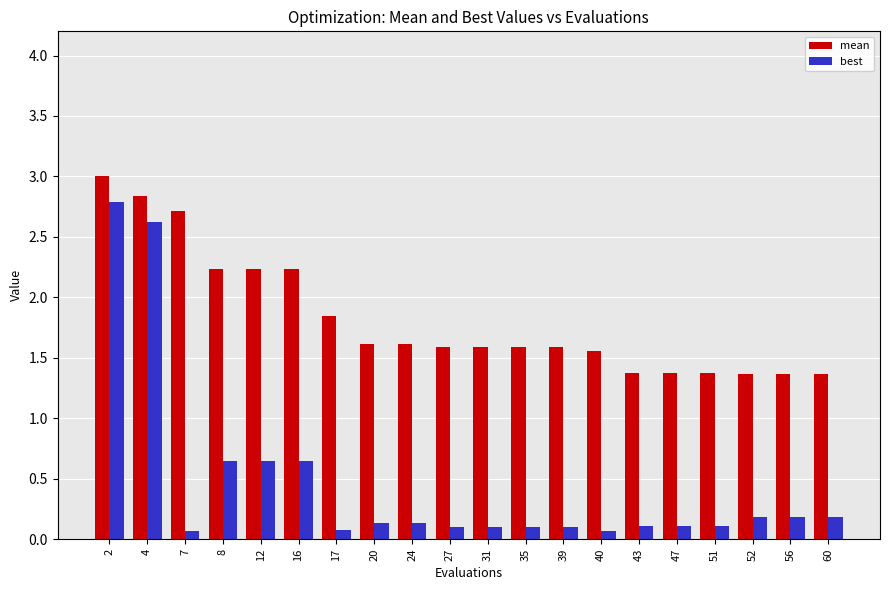

Which series has the widest spread of values?

best